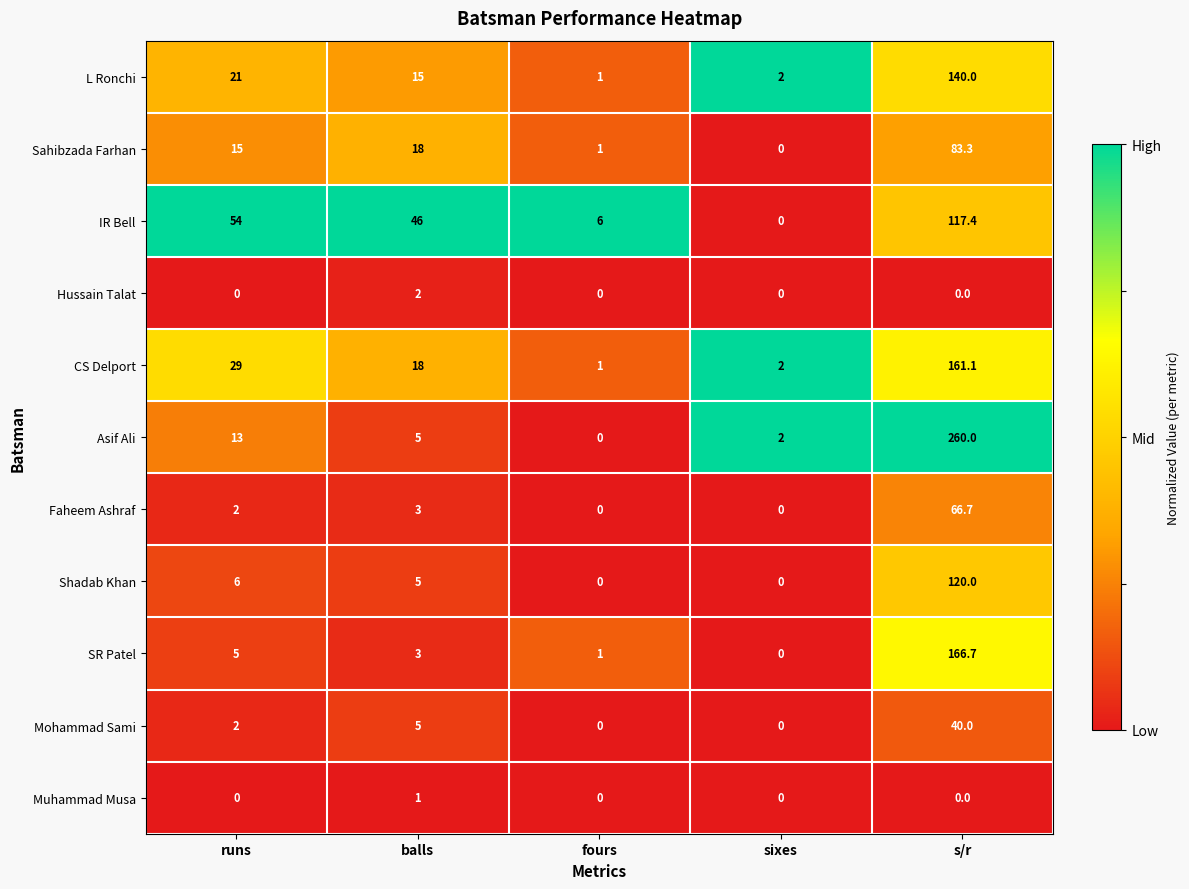

What is the spread (max minus min) of values at s/r?

260.0